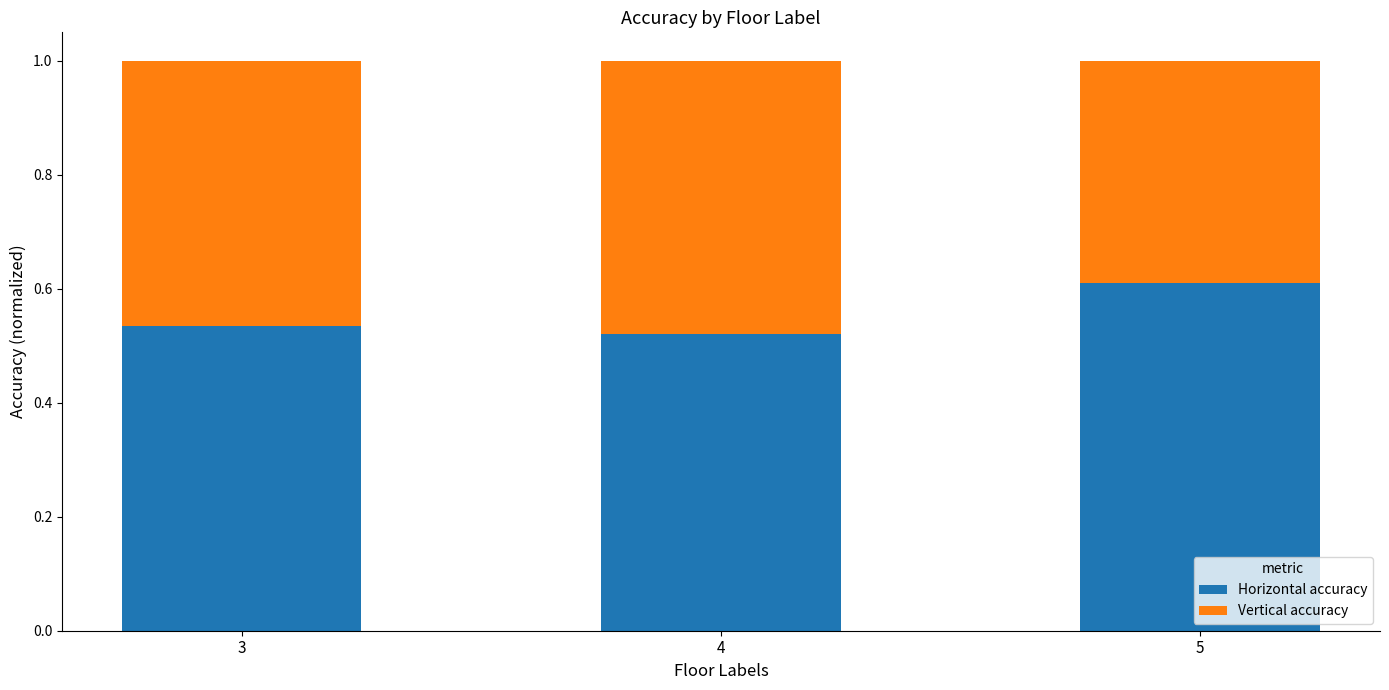

What is the average value of the Horizontal accuracy series?

0.6